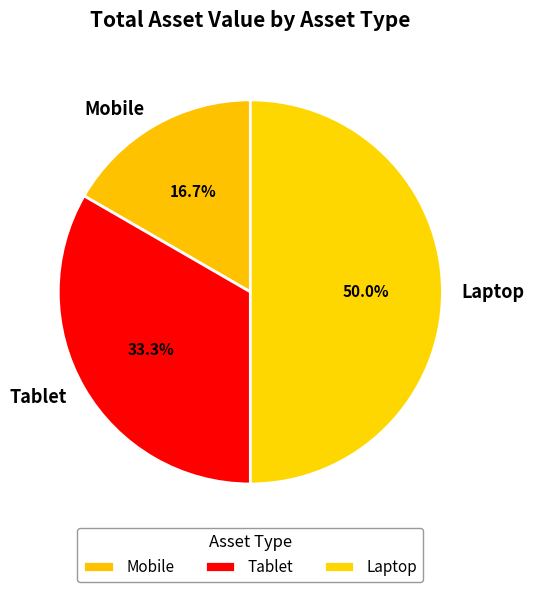

What portion of the pie excludes Tablet?

66.7%